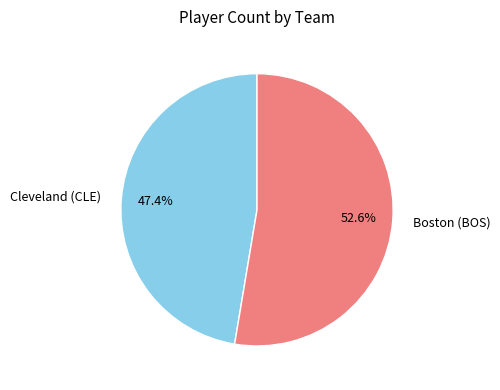

How much of the chart is everything except Boston (BOS)?

47.4%